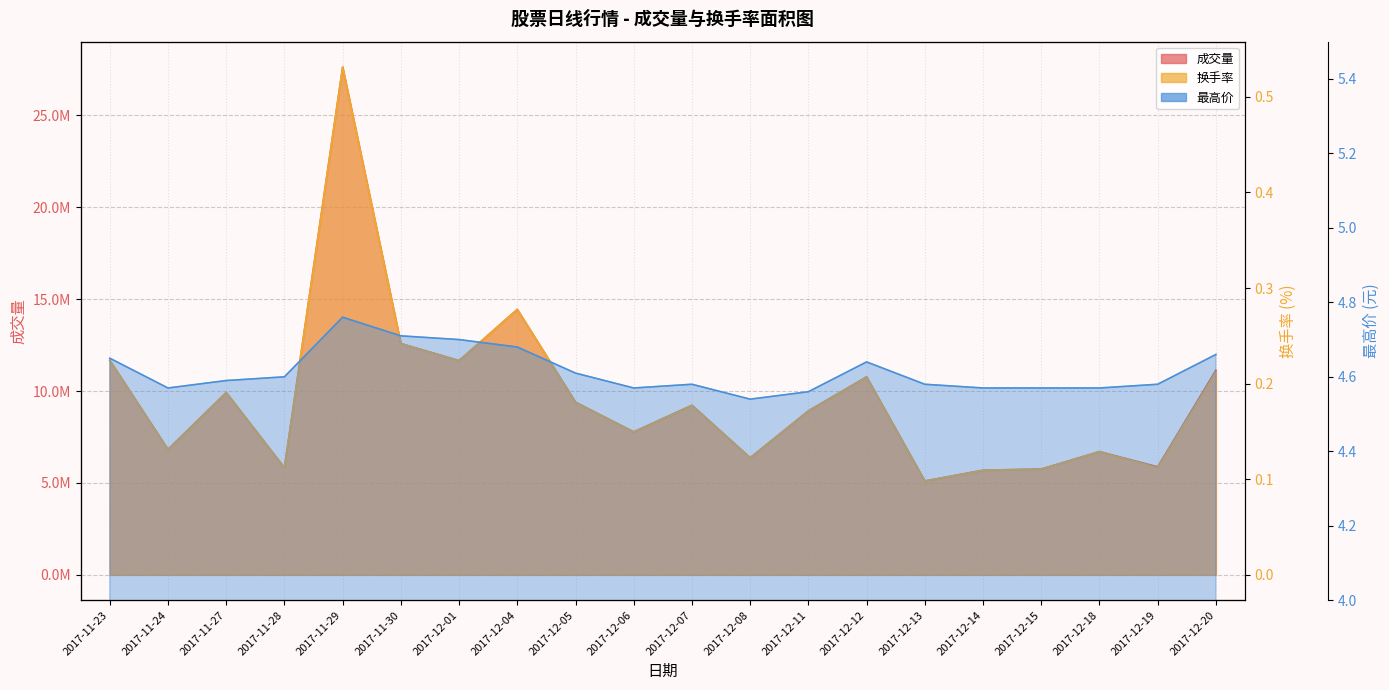

What are all the series names shown in the legend?

最高价, 换手率, 成交量